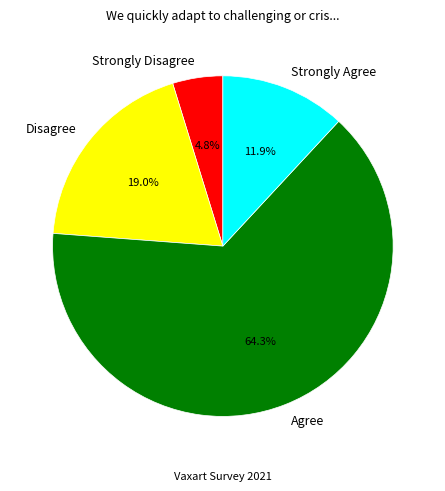

True or false: Strongly Agree accounts for 20% of the total.

False